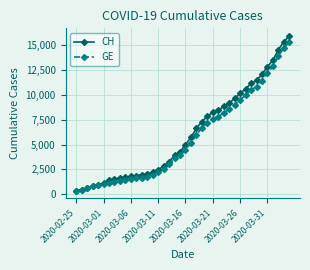

True or false: CH has more than 0 interior local peaks.

False